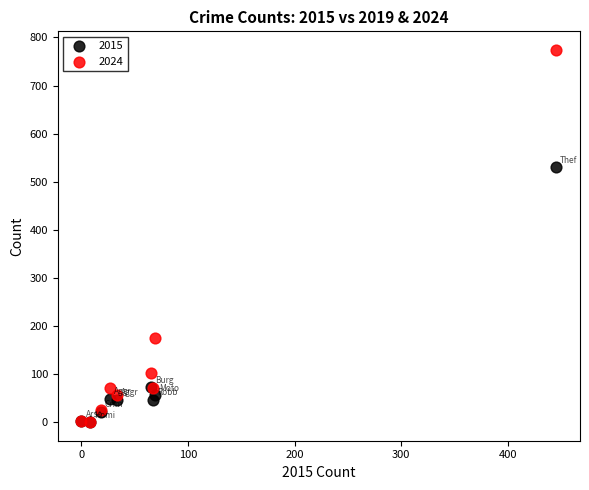

What are all the series names shown in the legend?

2015, 2024